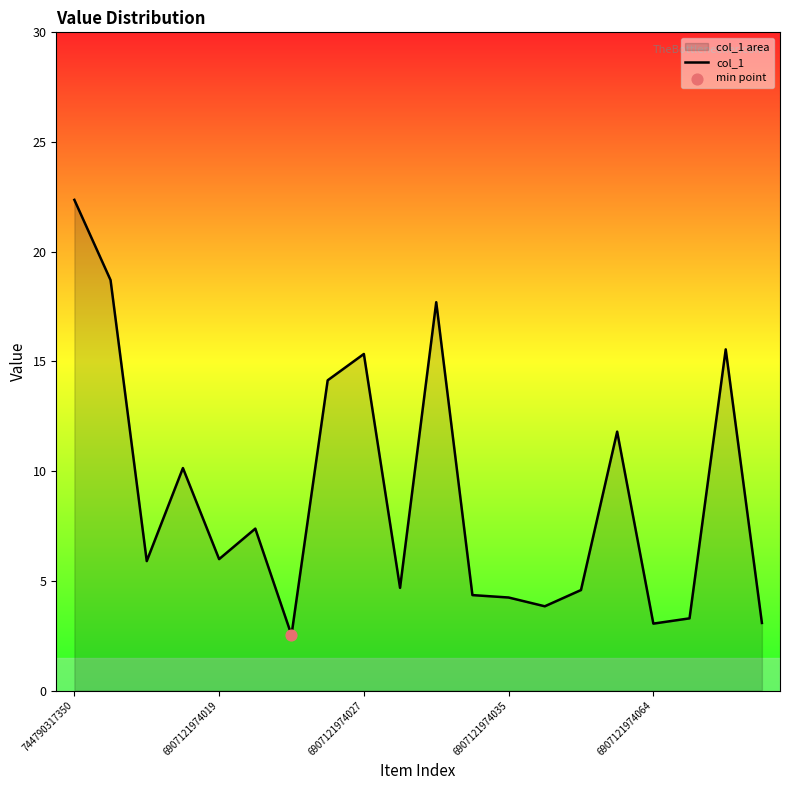

Approximately how many times larger is the value at 6907121974064 compared to 6907121974027?

0.2